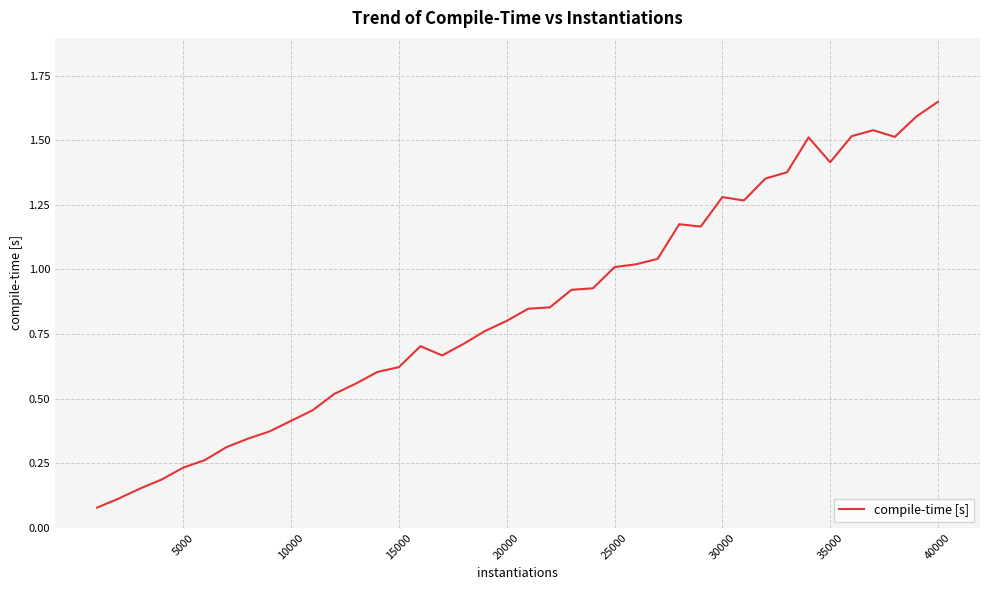

How many series are shown in this chart?

1